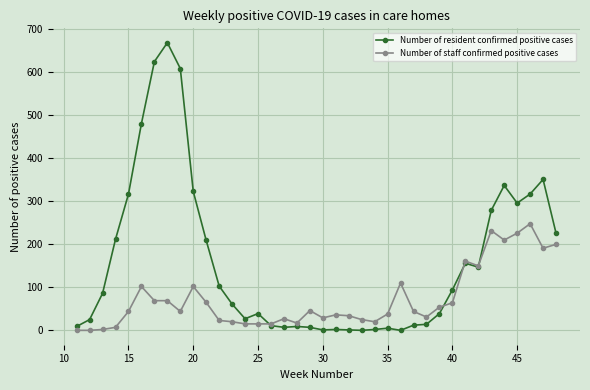

What is the difference between the second highest and second lowest values in the Number of staff confirmed positive cases series?

232